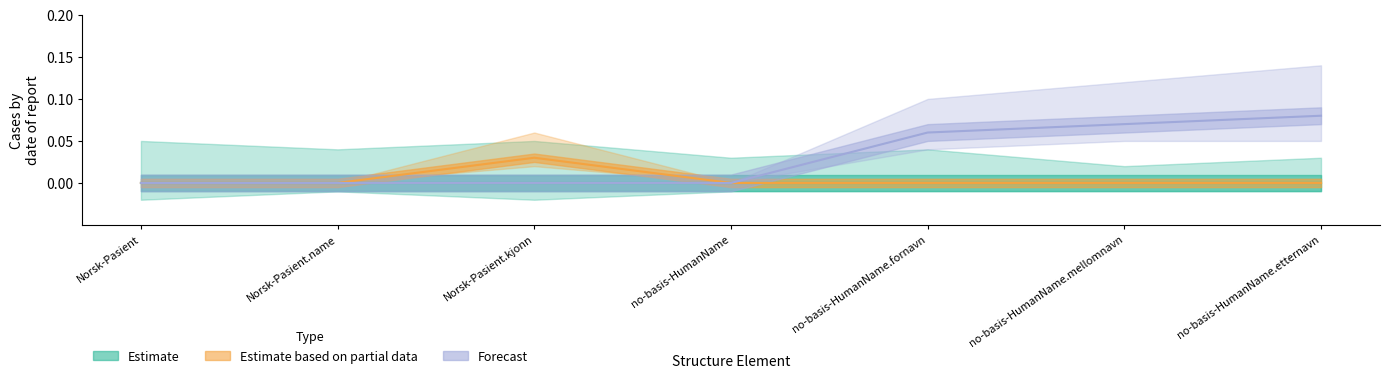

At which label is Estimate closest to 0?

Norsk-Pasient